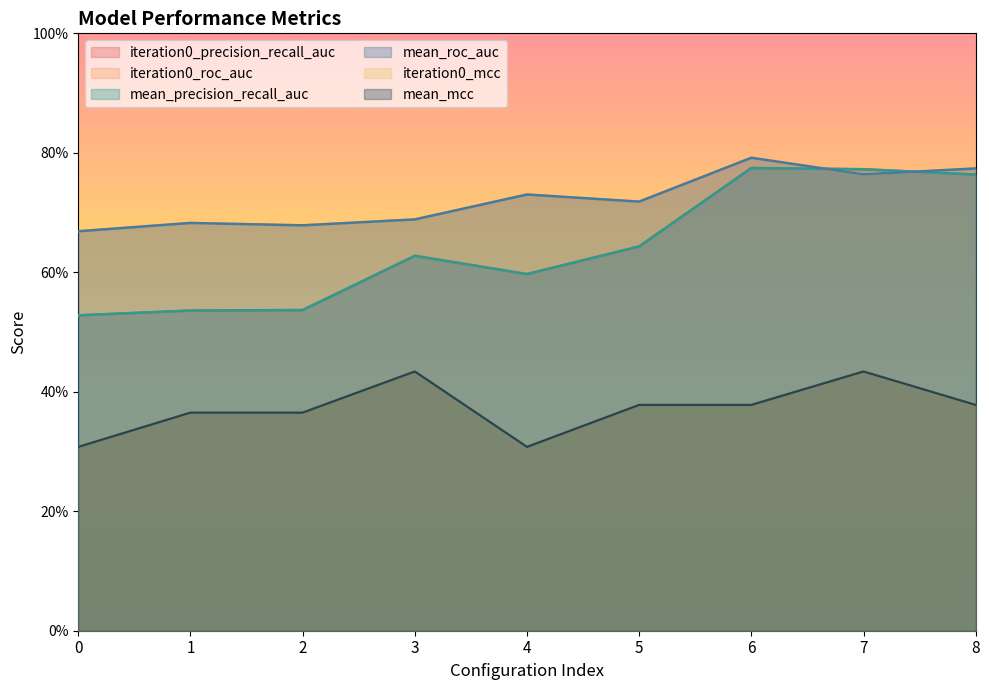

True or false: mean_mcc and mean_precision_recall_auc intersect in this chart.

False